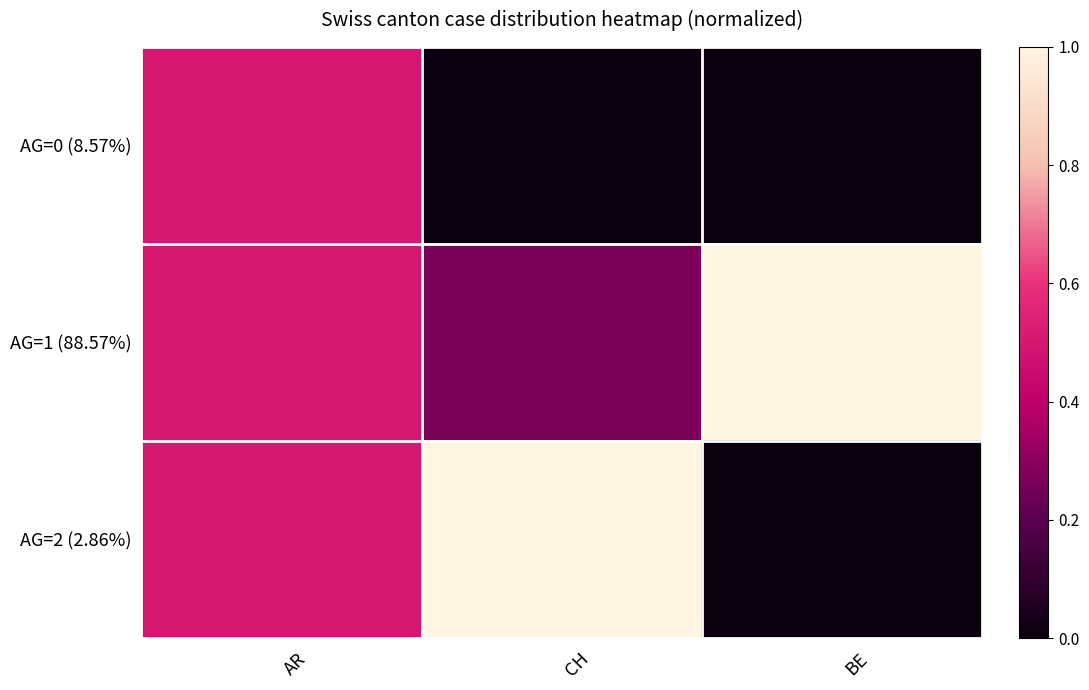

Which series has the largest range (max minus min)?

AG=2 (2.86%)